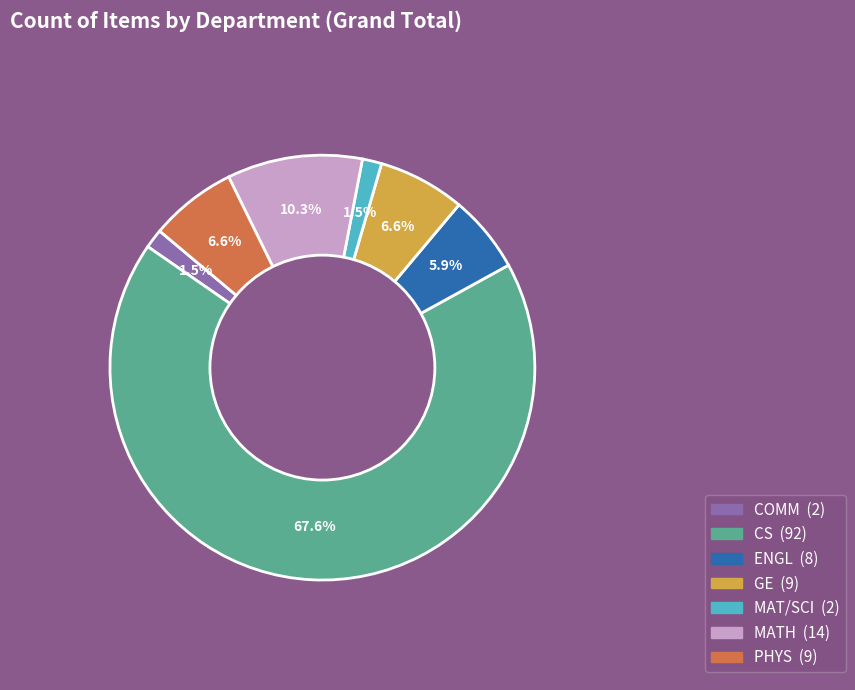

The COMM slice represents 11% of the pie. True or false?

False